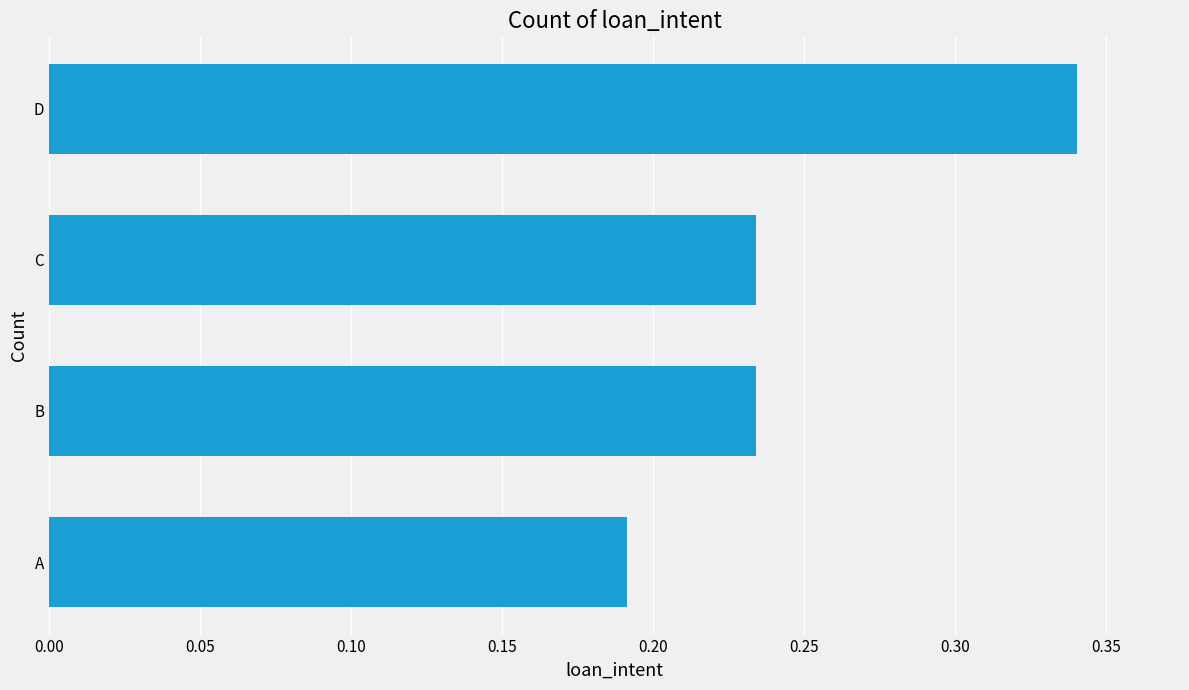

Which label corresponds to the smallest value in the chart?

A